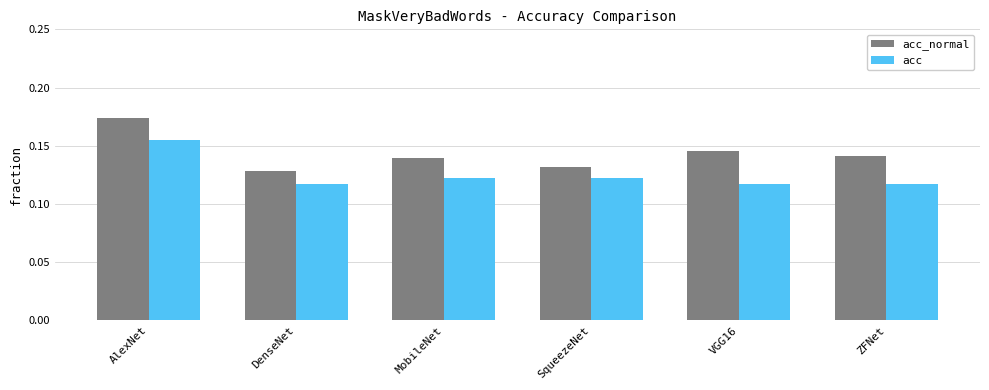

Rank the series by their maximum value, from lowest to highest.

acc, acc_normal